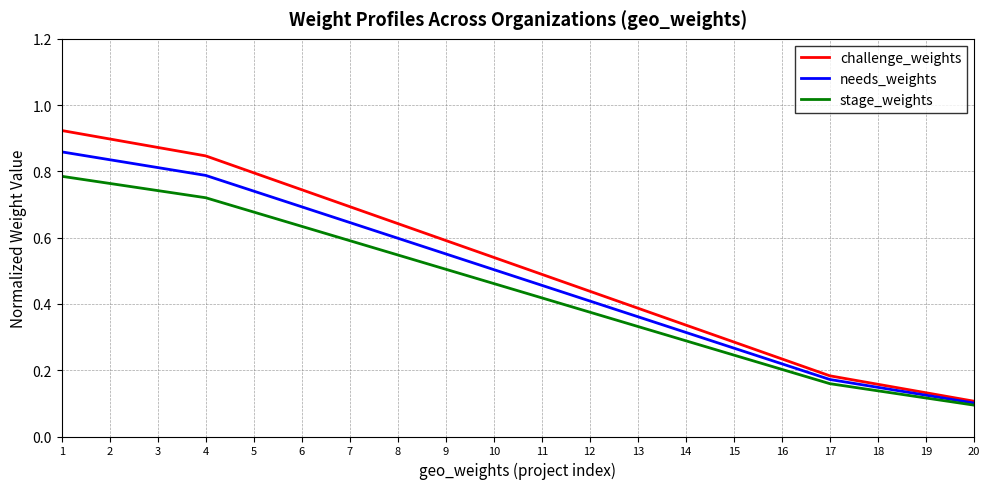

The value of needs_weights at 5 is 0.7. True or false?

True